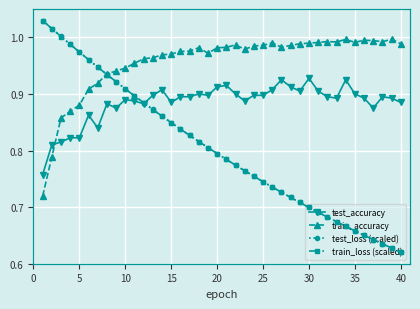

True or false: test_accuracy has more than 1 interior local peaks.

True